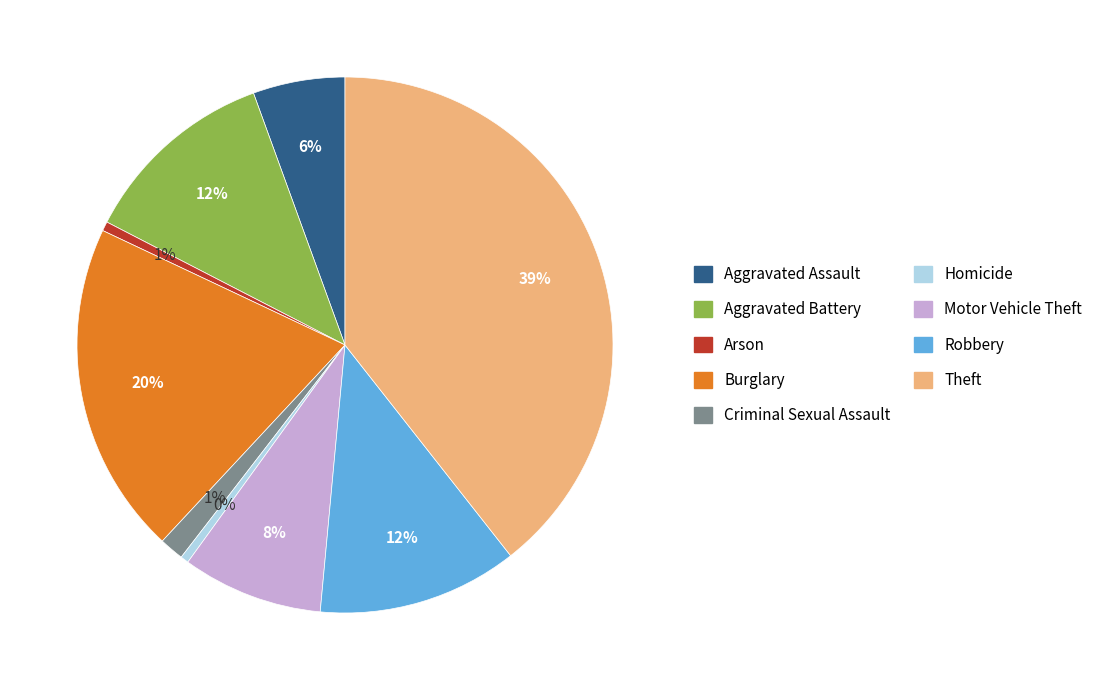

True or false: Homicide accounts for 0% of the total.

True